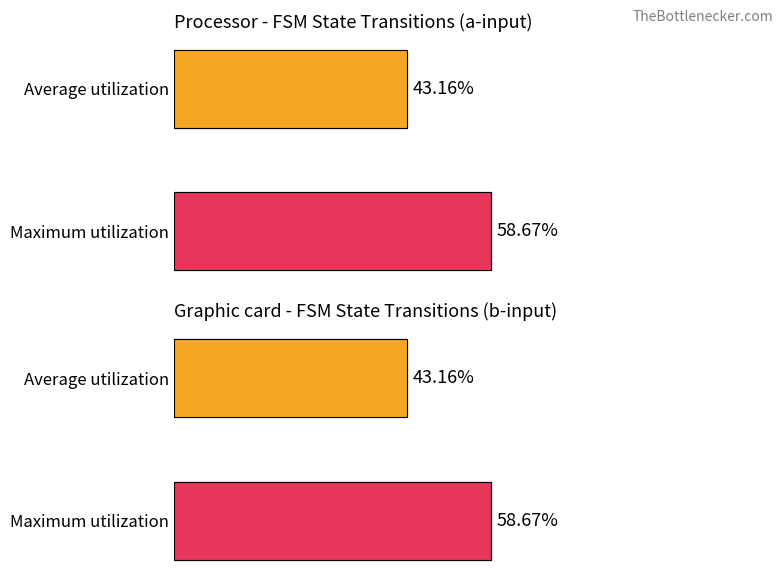

Is it true that the value at Maximum utilization is 31.1?

False